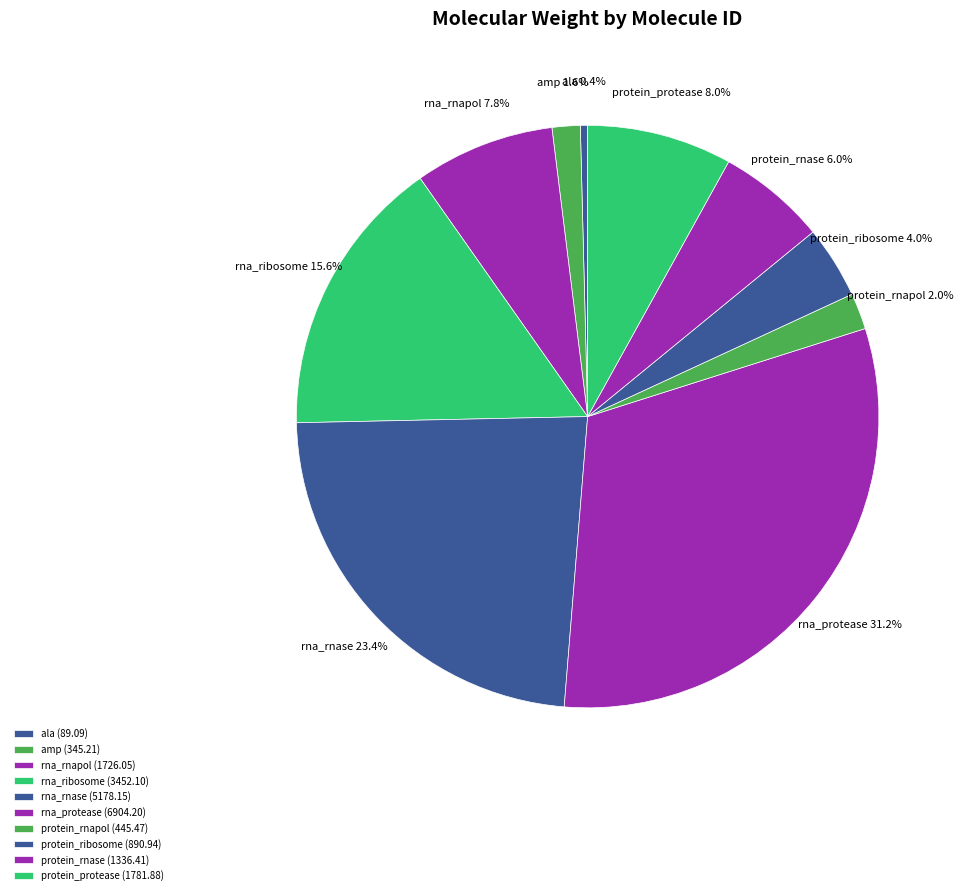

To the nearest percent, what is the difference between the largest and smallest slice percentages?

31%